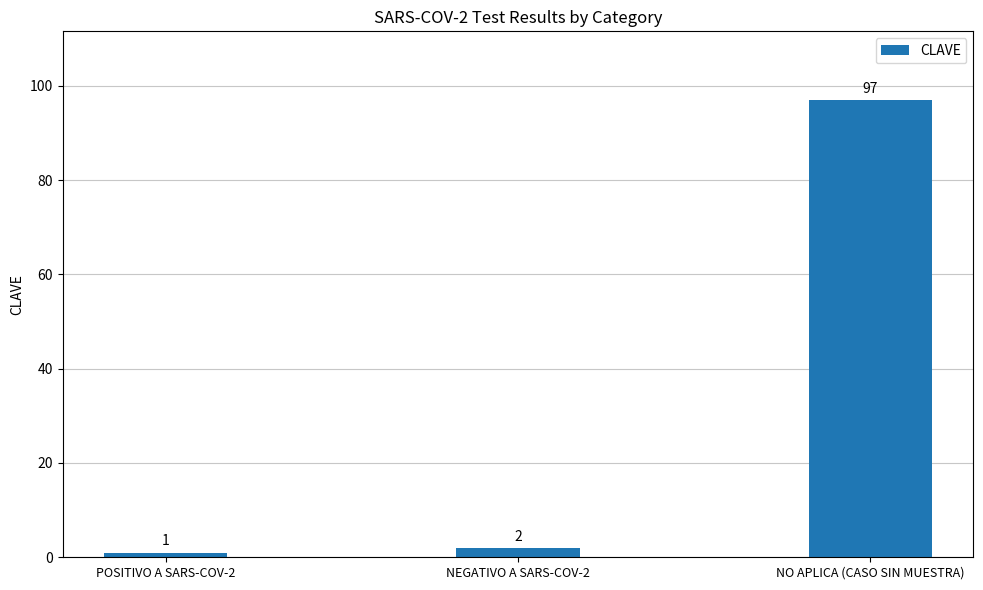

What is the smallest value displayed?

1